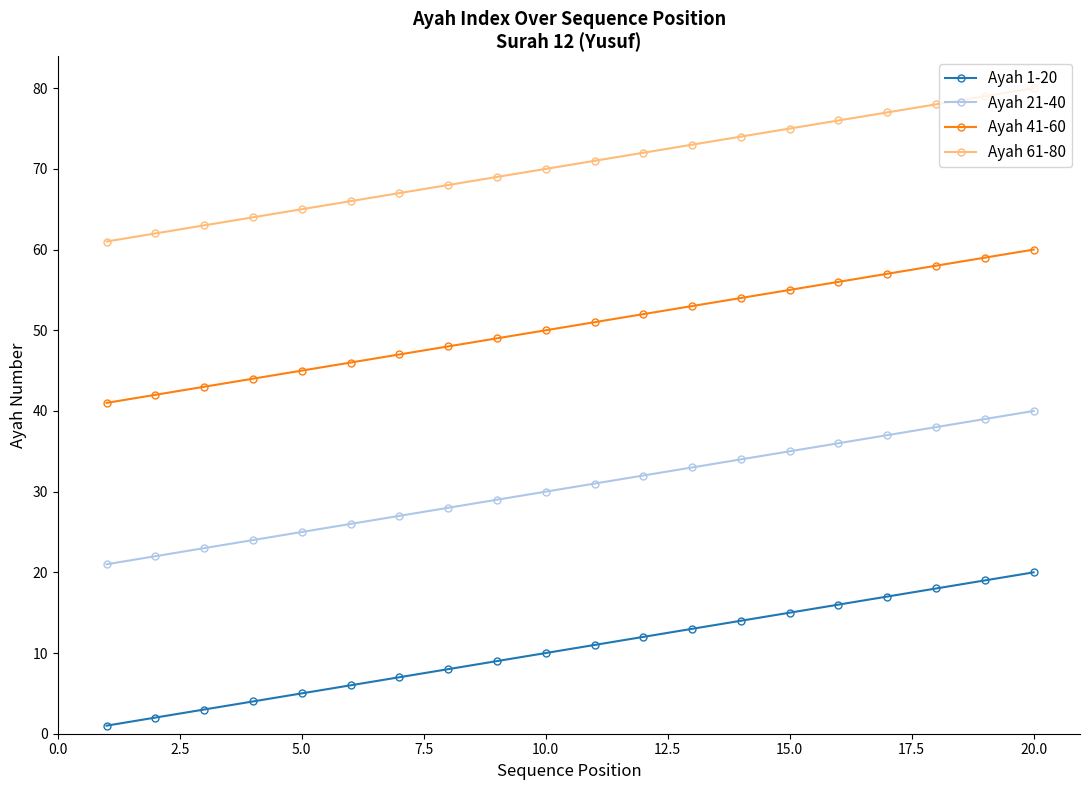

Does the chart have visible grid lines?

No